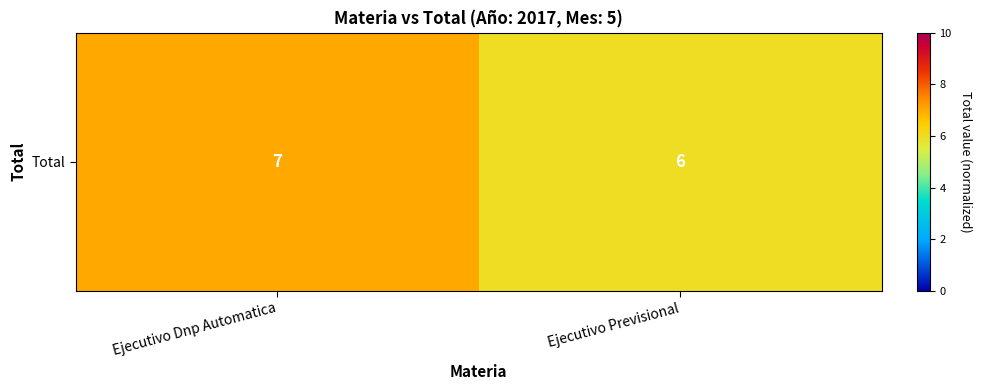

Approximately how many times larger is the value at Ejecutivo Previsional compared to Ejecutivo Dnp Automatica?

0.9